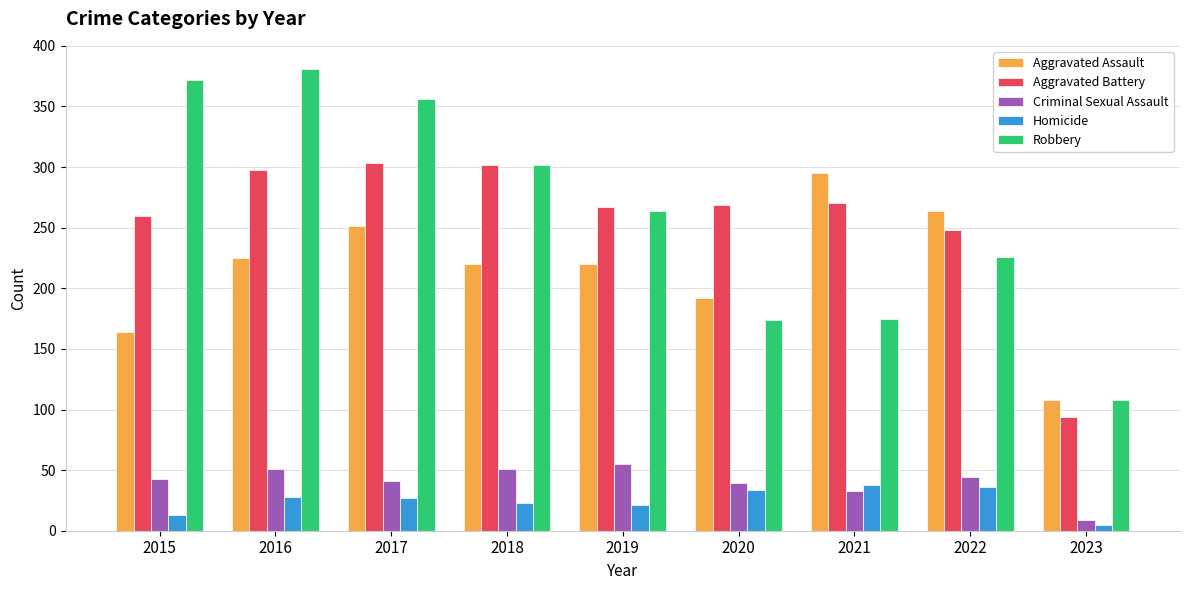

Between 2020 and 2021, which series saw the biggest shift?

Aggravated Assault